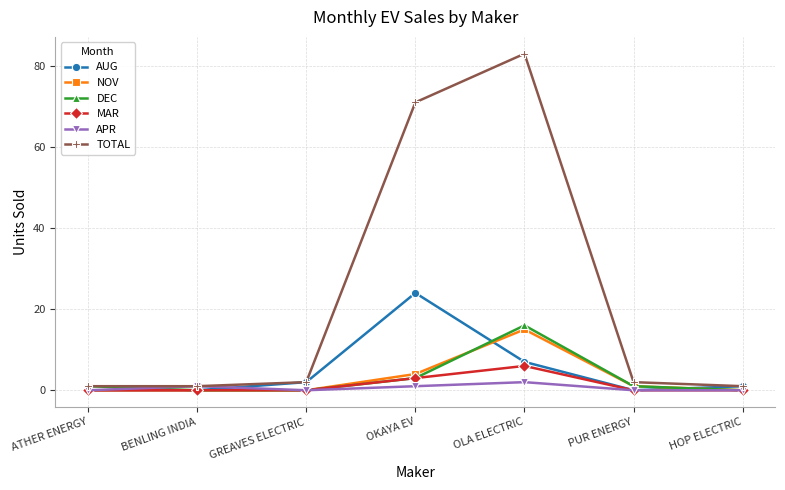

Reading right to left, what are all the values shown in this chart?

AUG: 1	0	7	24	2	0	0
NOV: 0	1	15	4	0	0	0
DEC: 0	1	16	3	0	0	1
MAR: 0	0	6	3	0	0	0
APR: 0	0	2	1	0	1	0
TOTAL: 1	2	83	71	2	1	1